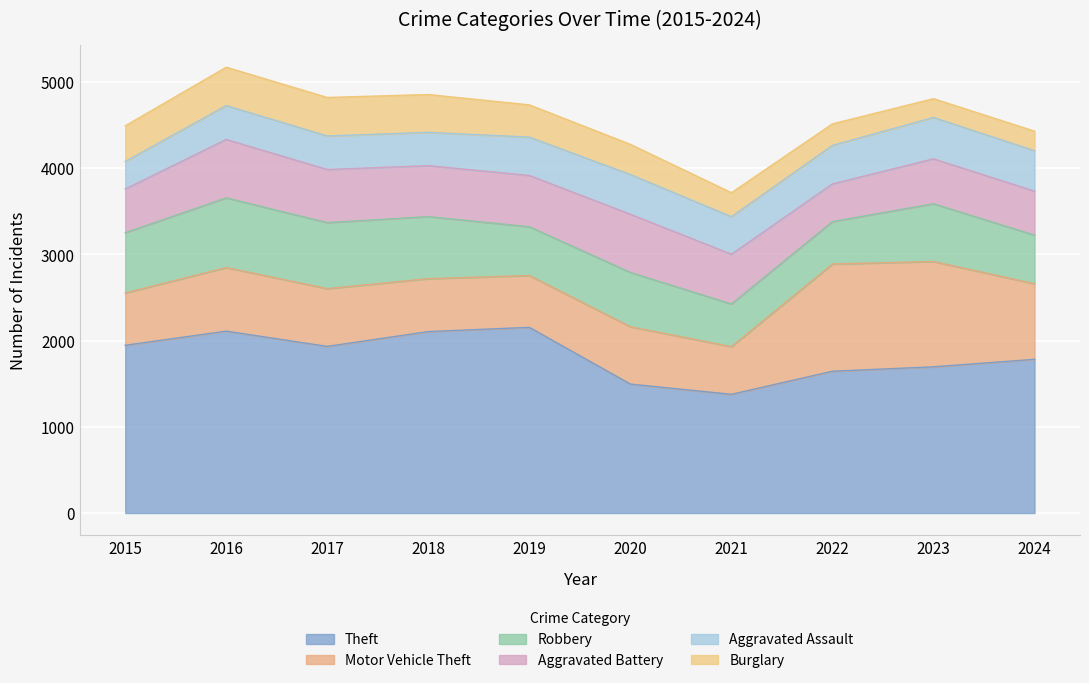

The value of Theft at 2020 is 1496. True or false?

True